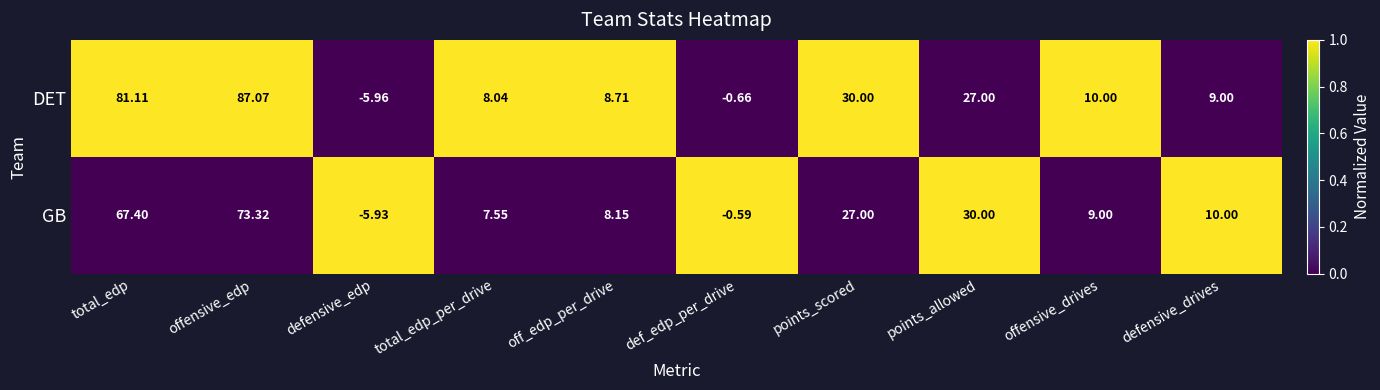

Between defensive_edp and offensive_drives, which series saw the biggest shift?

DET